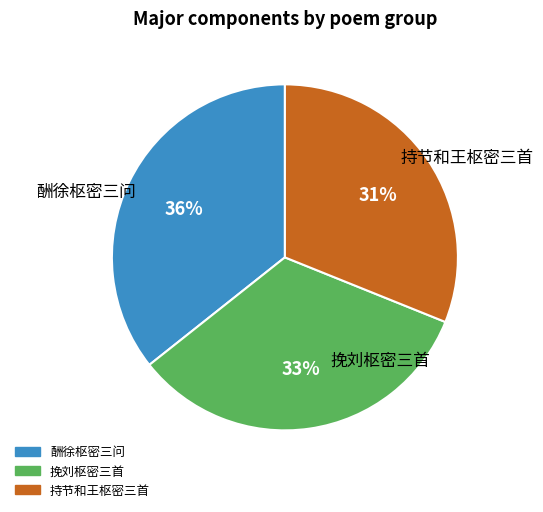

Is there a majority slice in this chart?

No